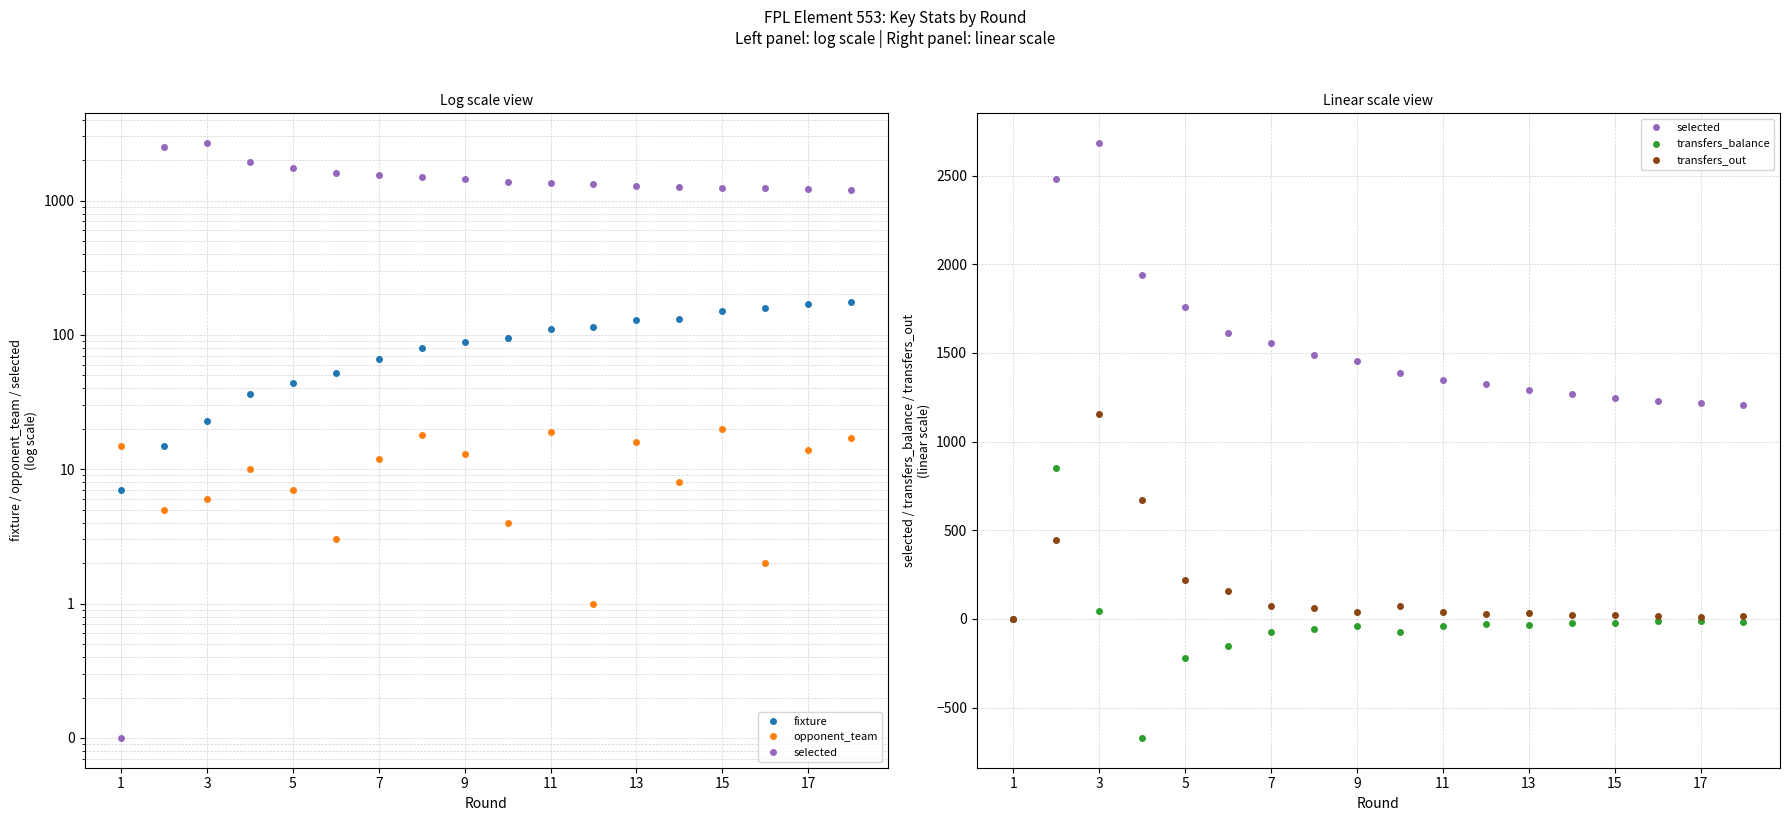

How many interior local valleys does the transfers_balance series have?

4